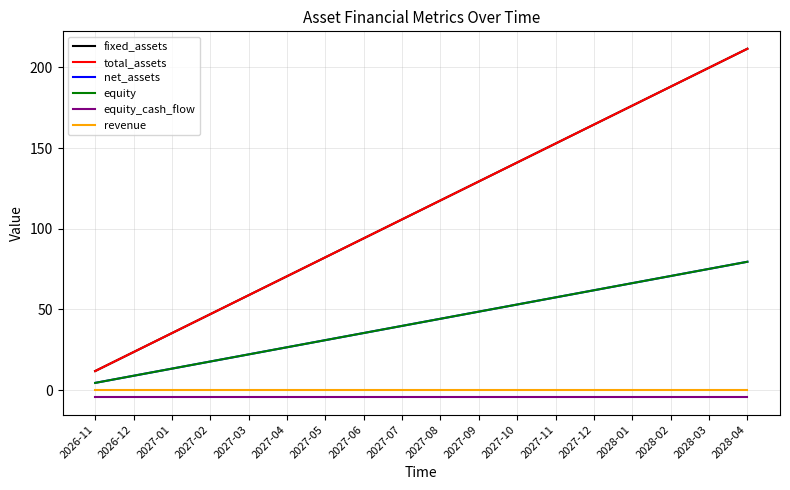

What position from the right is 2027-07?

10